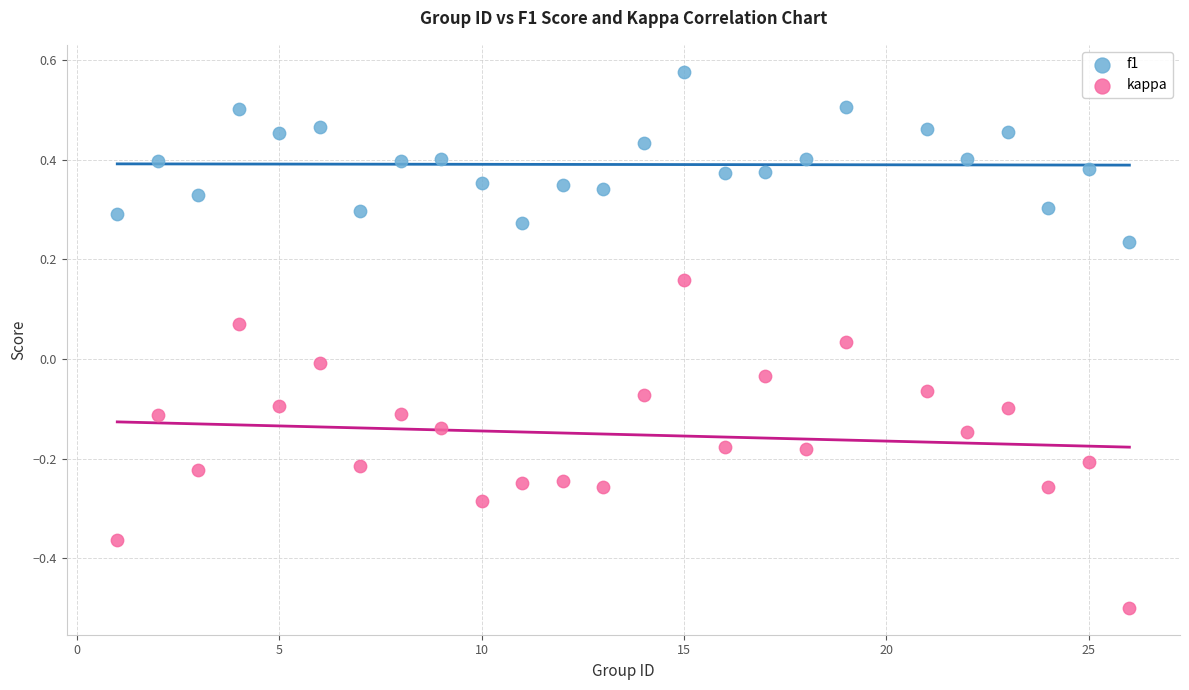

Which series has the widest spread of Y values?

kappa